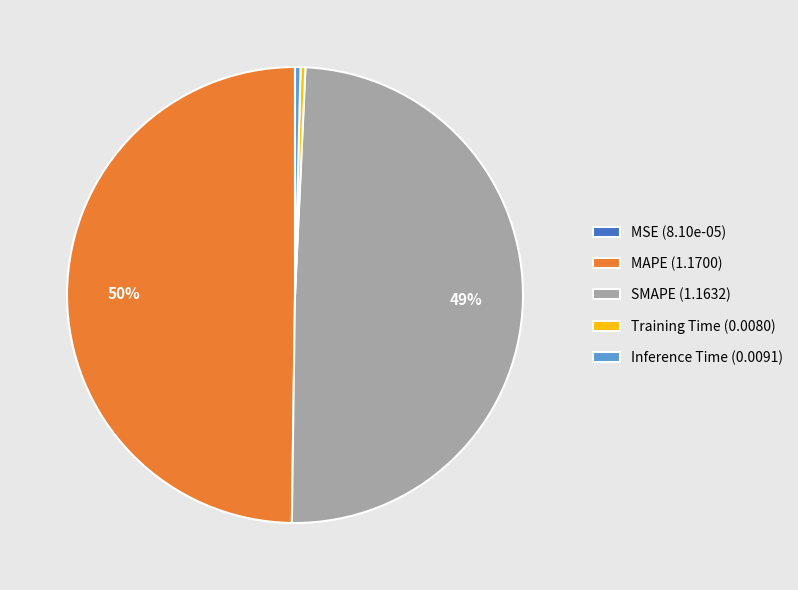

To the nearest percent, what is the average slice percentage?

20%